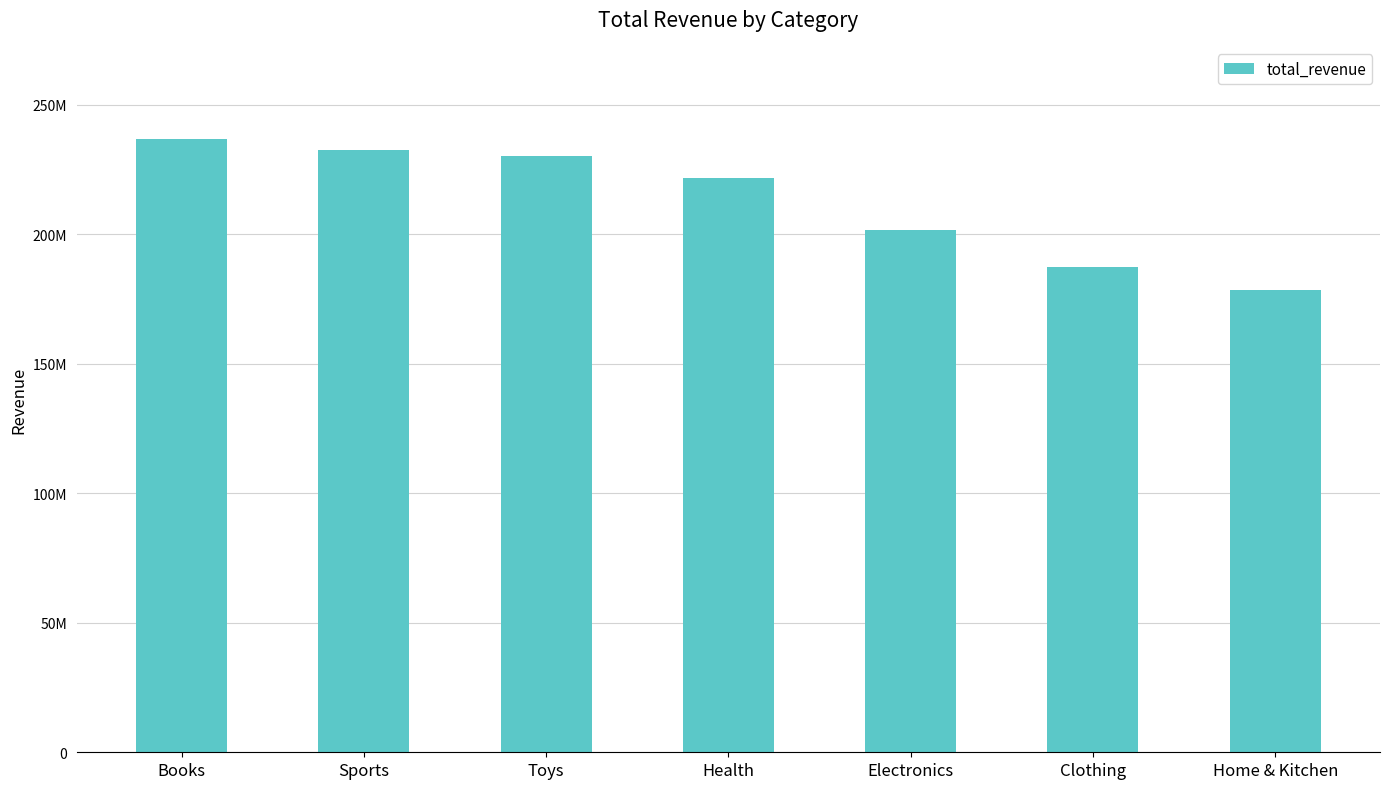

Are the bars horizontal?

No